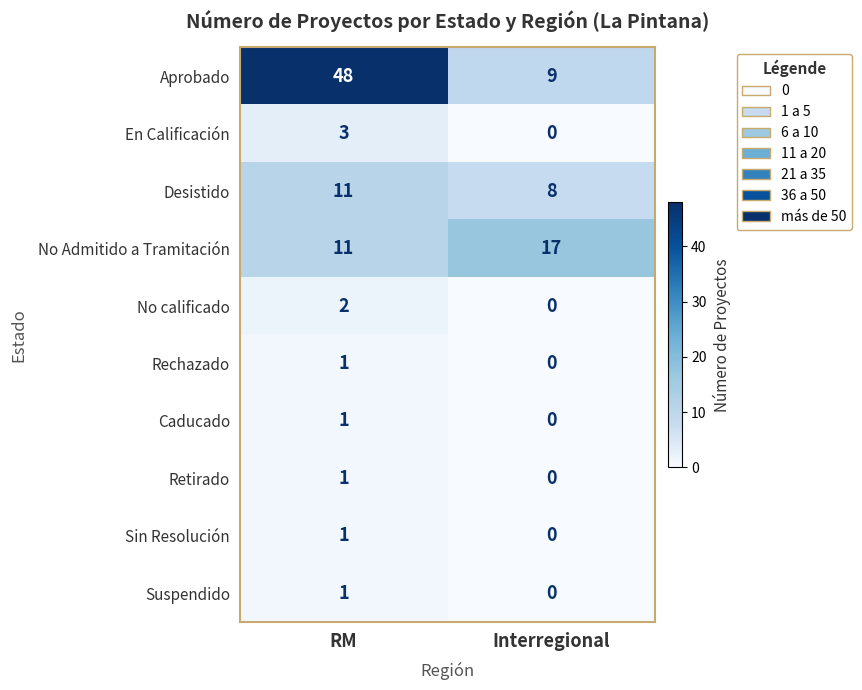

Reading left to right, what are all the values shown in this chart?

Aprobado: 48	9
En Calificación: 3	0
Desistido: 11	8
No Admitido a Tramitación: 11	17
No calificado: 2	0
Rechazado: 1	0
Caducado: 1	0
Retirado: 1	0
Sin Resolución: 1	0
Suspendido: 1	0